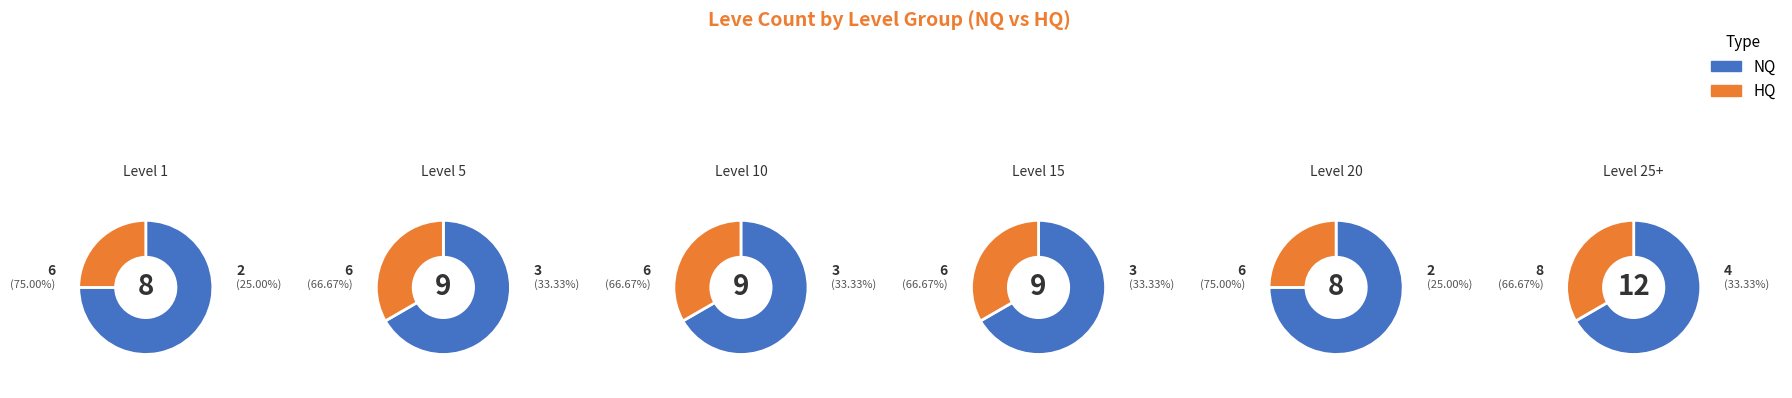

Is 7 the majority of the pie?

No